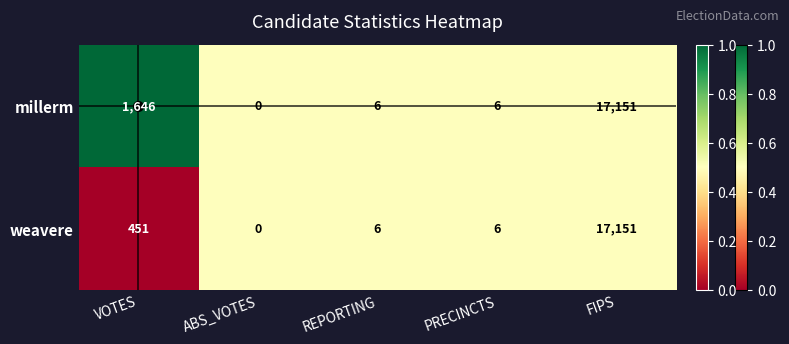

The millerm series shows 1646 at VOTES. True or false?

True